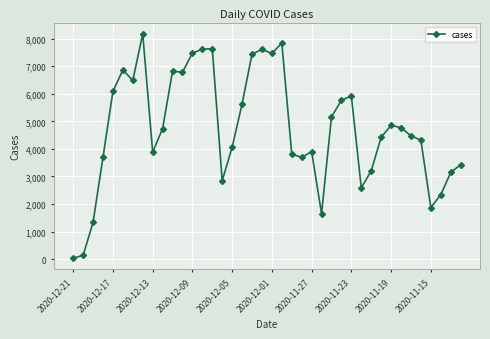

What is the difference between the maximum and minimum values?

8133